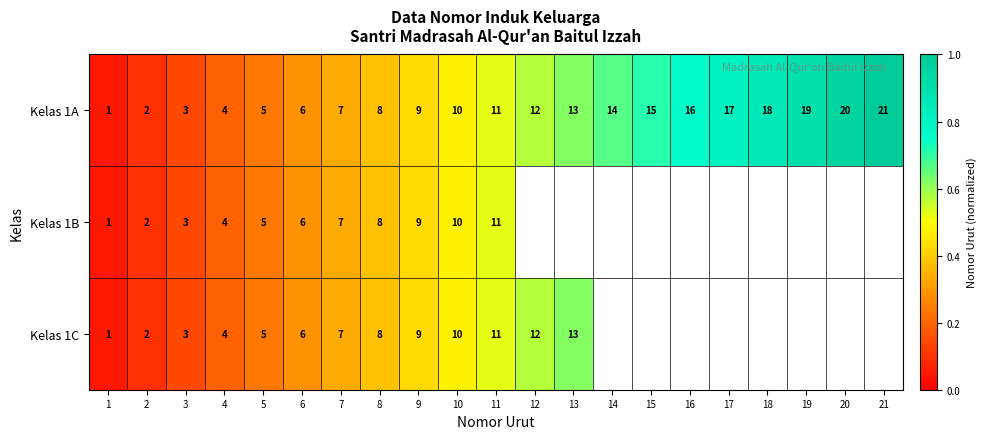

Is the value of Kelas 1C at 11 greater than the value of Kelas 1B at 3?

Yes